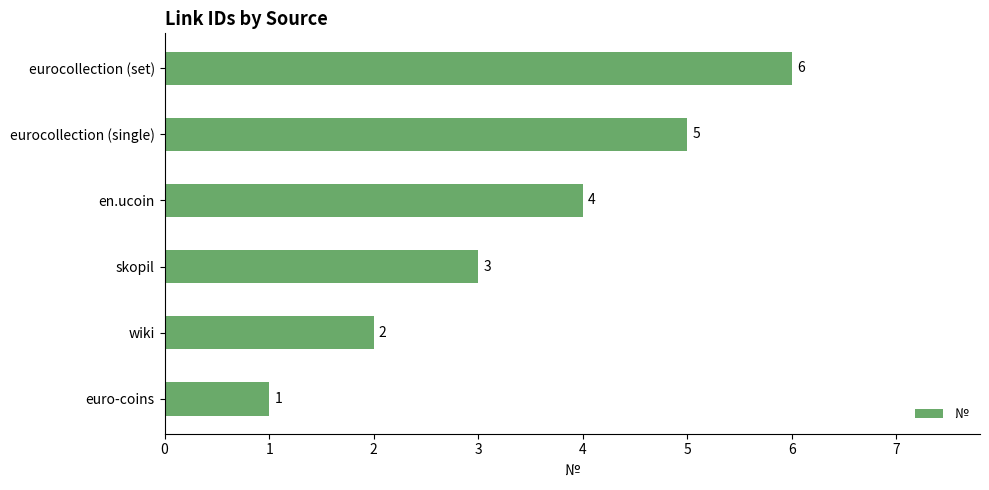

The chart shows a value of 2 at eurocollection (set). True or false?

False